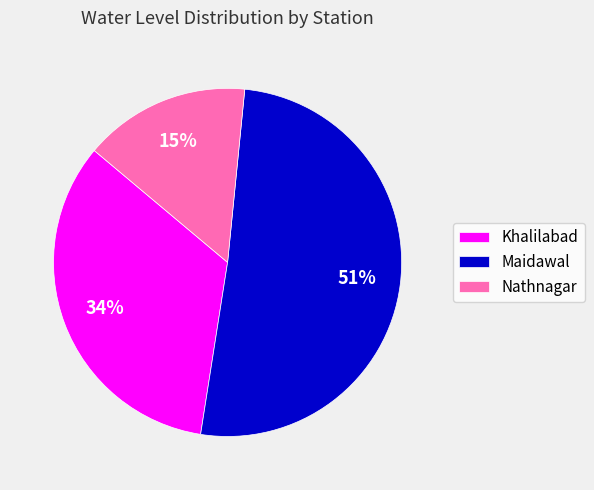

To the nearest percent, what is the average slice percentage?

33%